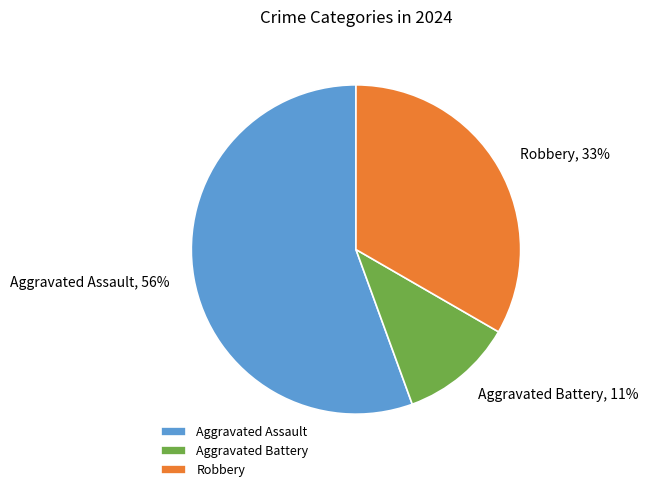

Is the sum of Robbery, 33% and Aggravated Battery, 11% greater than half?

No